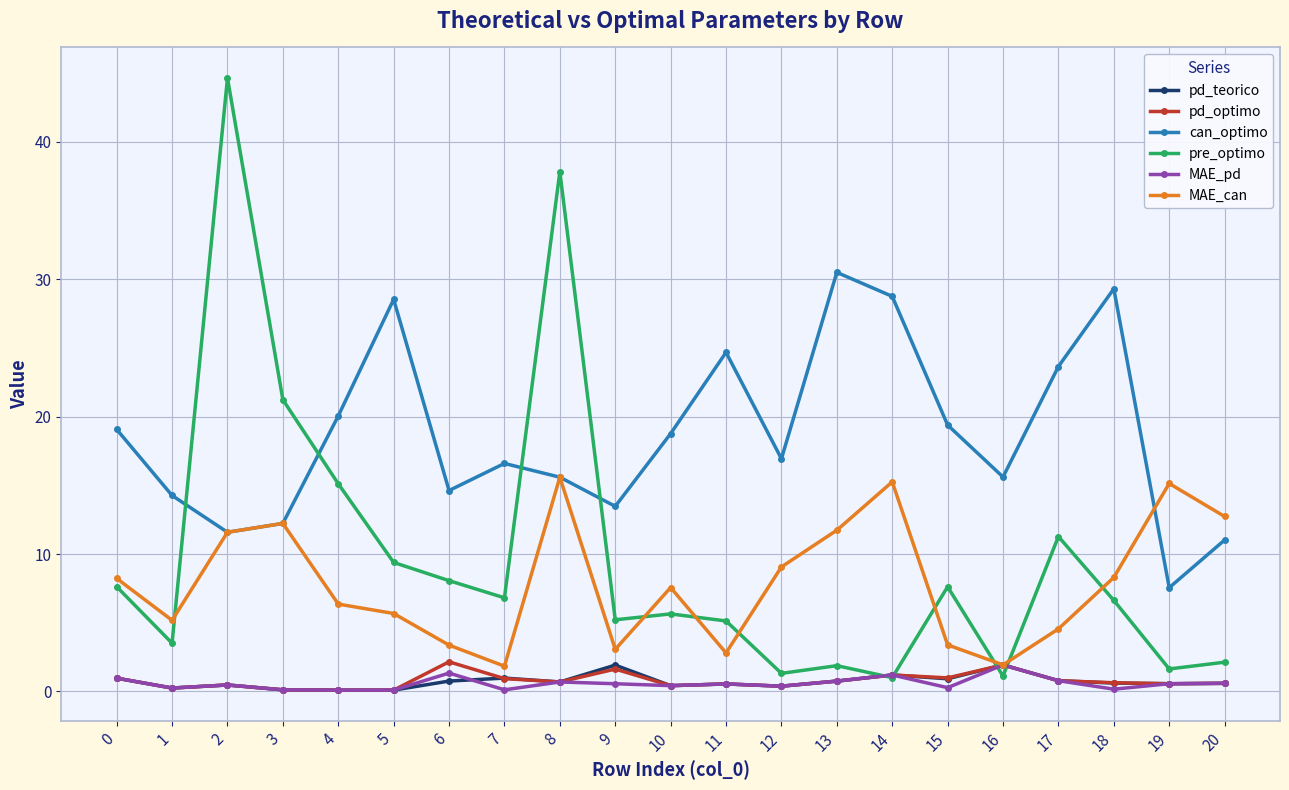

What is the highest value of the pre_optimo series?

44.6